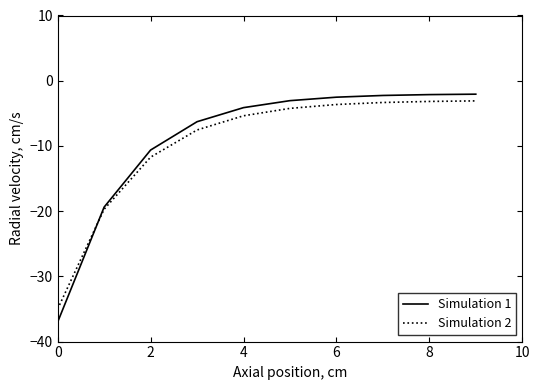

What is the maximum value shown in the chart?

-2.1